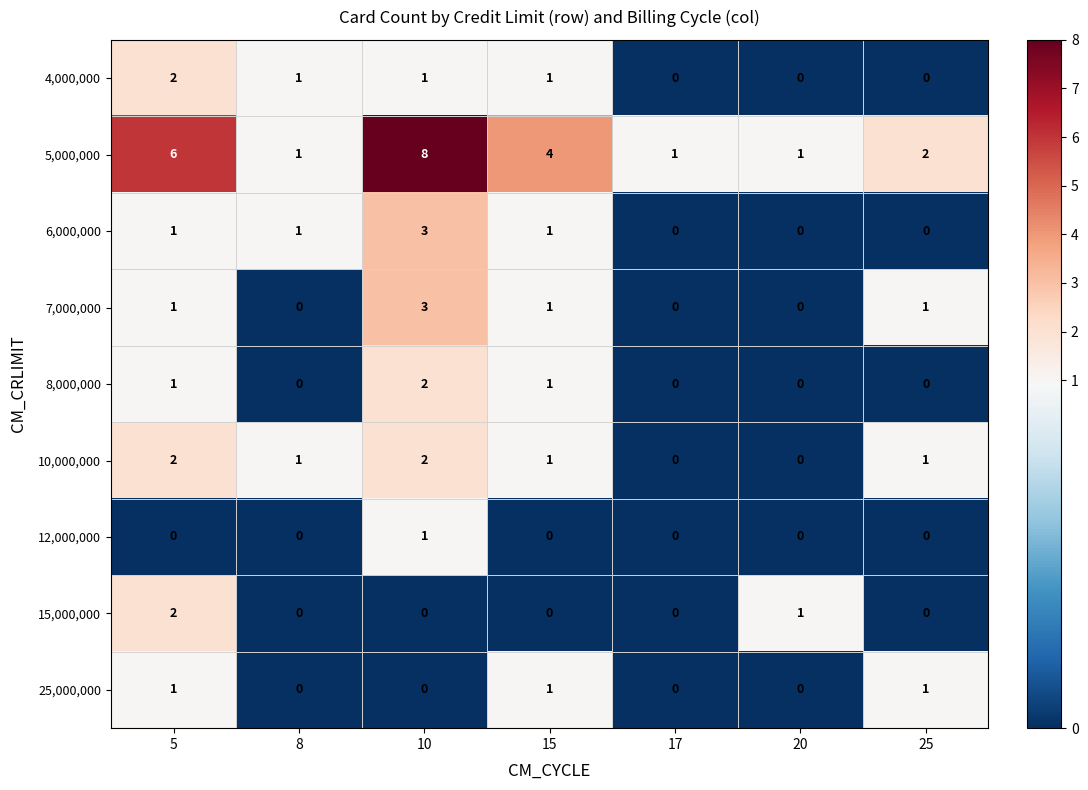

Between 17 and 20, which series saw the biggest shift?

15,000,000